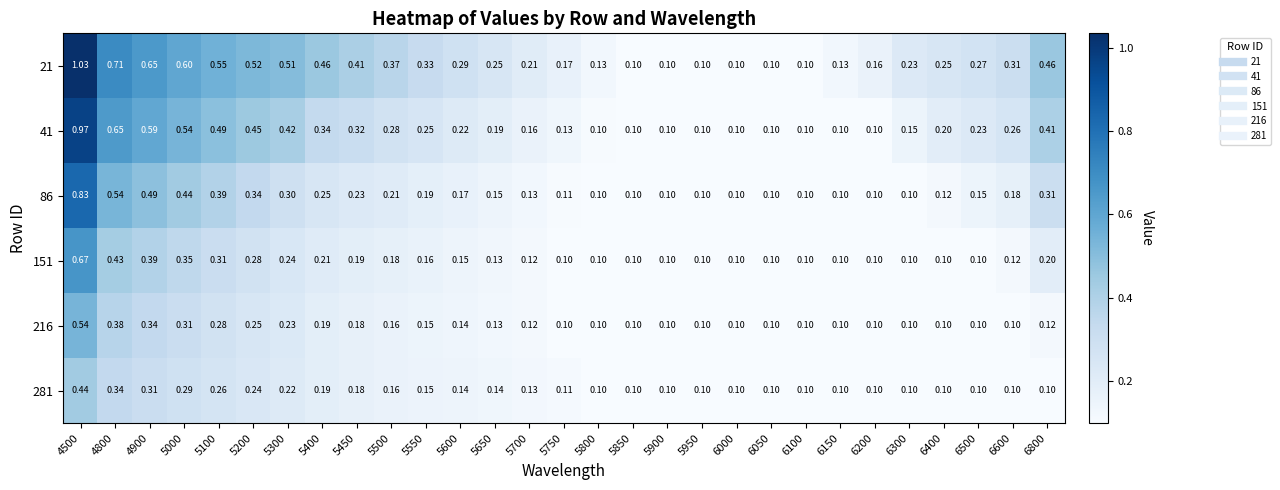

Is the value of 21 at 5750 greater than the value of 281 at 5950?

Yes